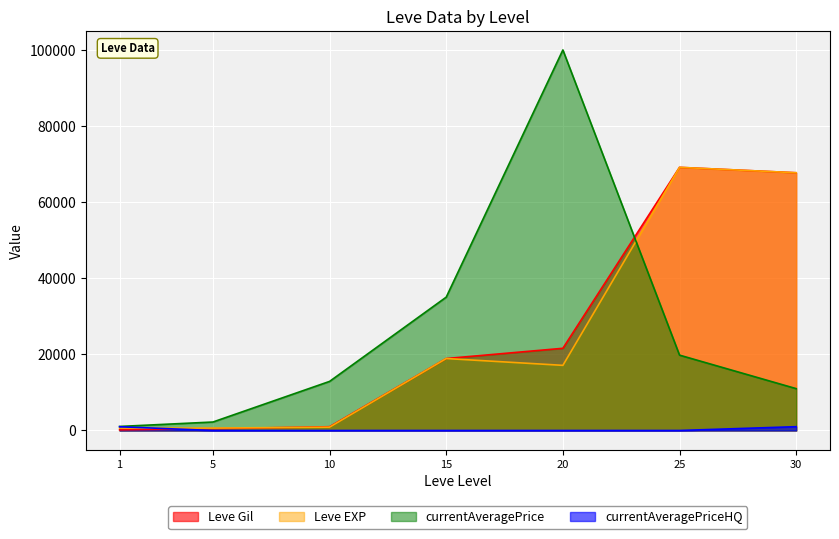

List the series in order of their peak value, lowest first.

currentAveragePriceHQ, Leve Gil, Leve EXP, currentAveragePrice